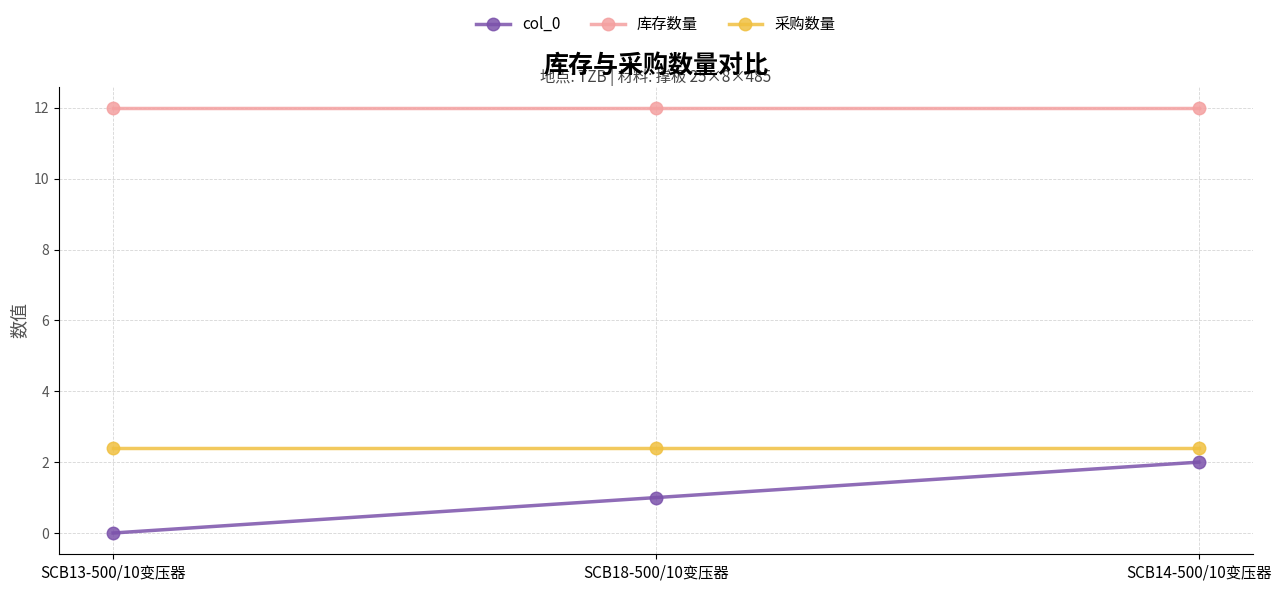

The 库存数量 series shows 12.0 at SCB18-500/10变压器. True or false?

True